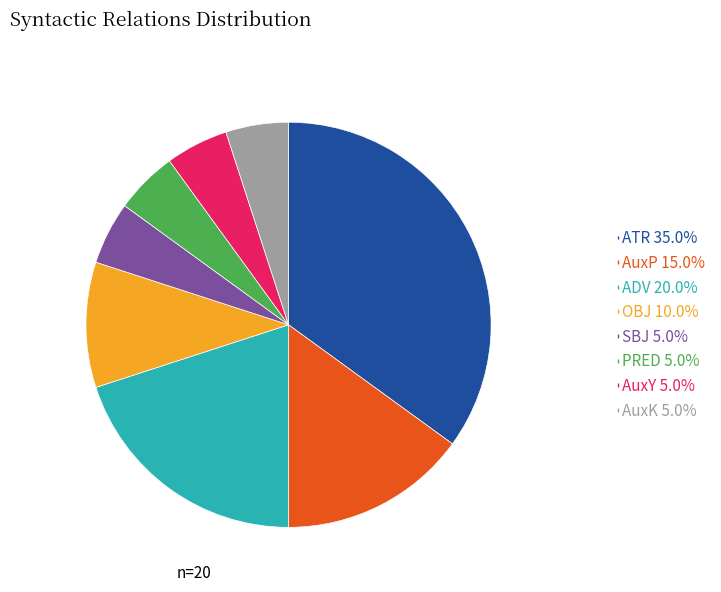

Approximately how many times larger is the value at ATR compared to AuxK?

7.0